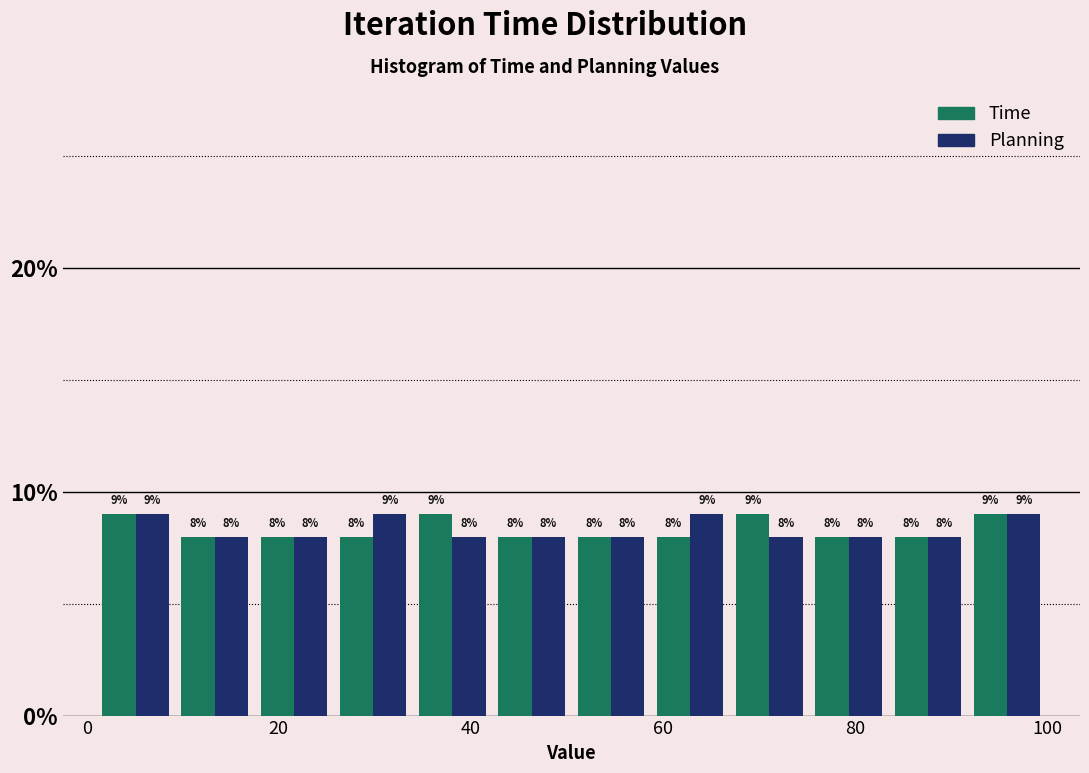

Reading left to right, transcribe this chart: for each range on the x-axis, give the height of each series' bar. The bar edges are not printed on the chart, so give them approximately, as read against the axis.

0 to 10: Time=9	Planning=9
10 to 18: Time=8	Planning=8
18 to 26: Time=8	Planning=8
26 to 34: Time=8	Planning=9
34 to 42: Time=9	Planning=8
42 to 50: Time=8	Planning=8
50 to 58: Time=8	Planning=8
58 to 66: Time=8	Planning=9
66 to 76: Time=9	Planning=8
76 to 84: Time=8	Planning=8
84 to 92: Time=8	Planning=8
92 to 100: Time=9	Planning=9